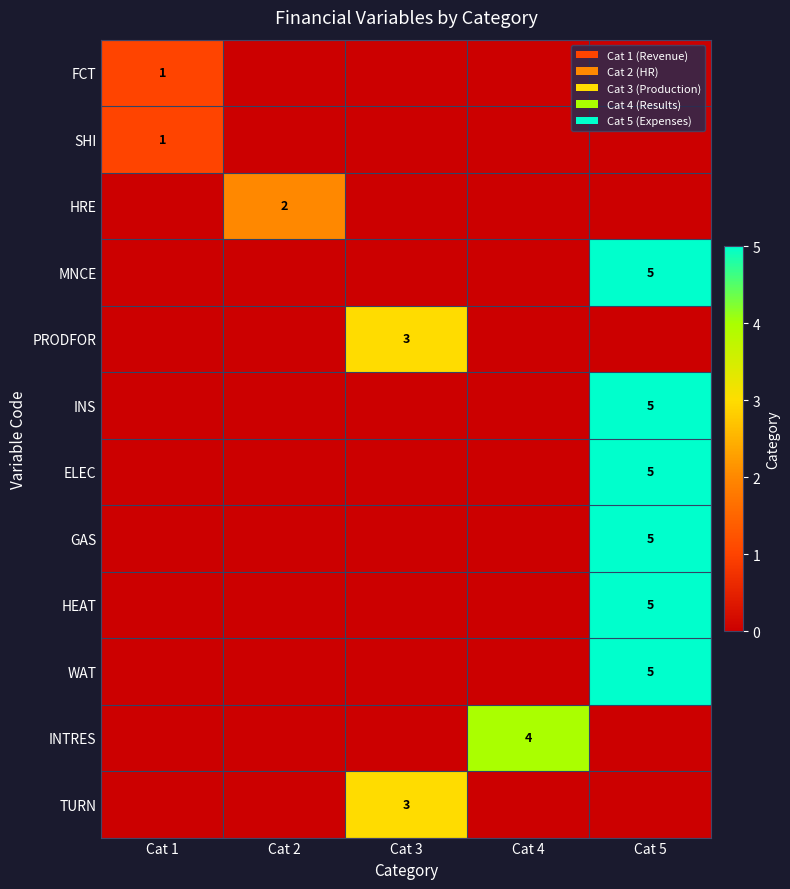

Is it true that GAS equals 5 at Cat 5?

True